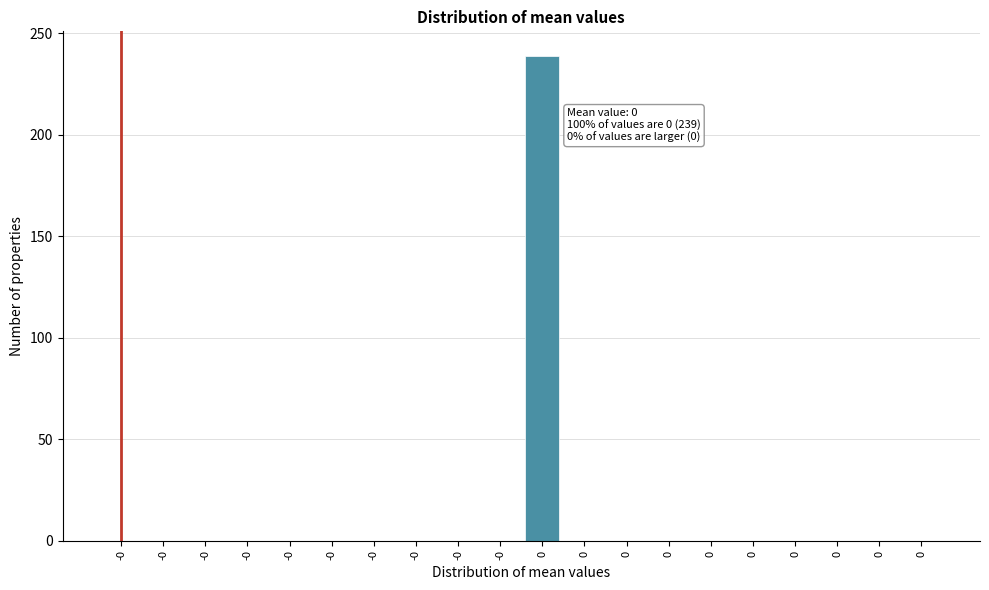

Count the number of categories in the chart.

20